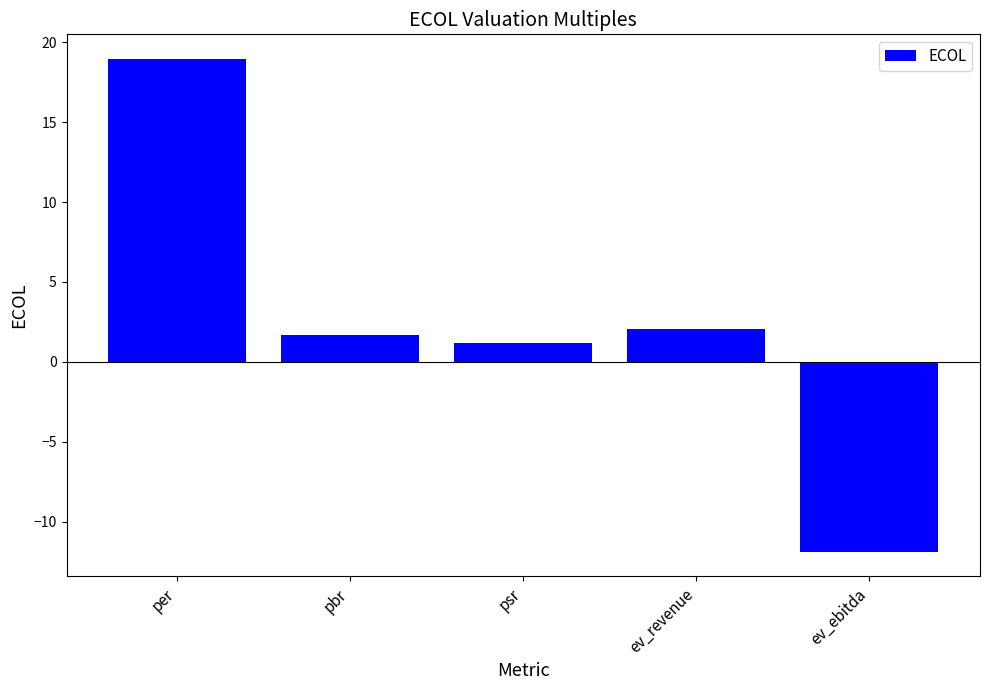

At which label does the data first exceed 1?

per